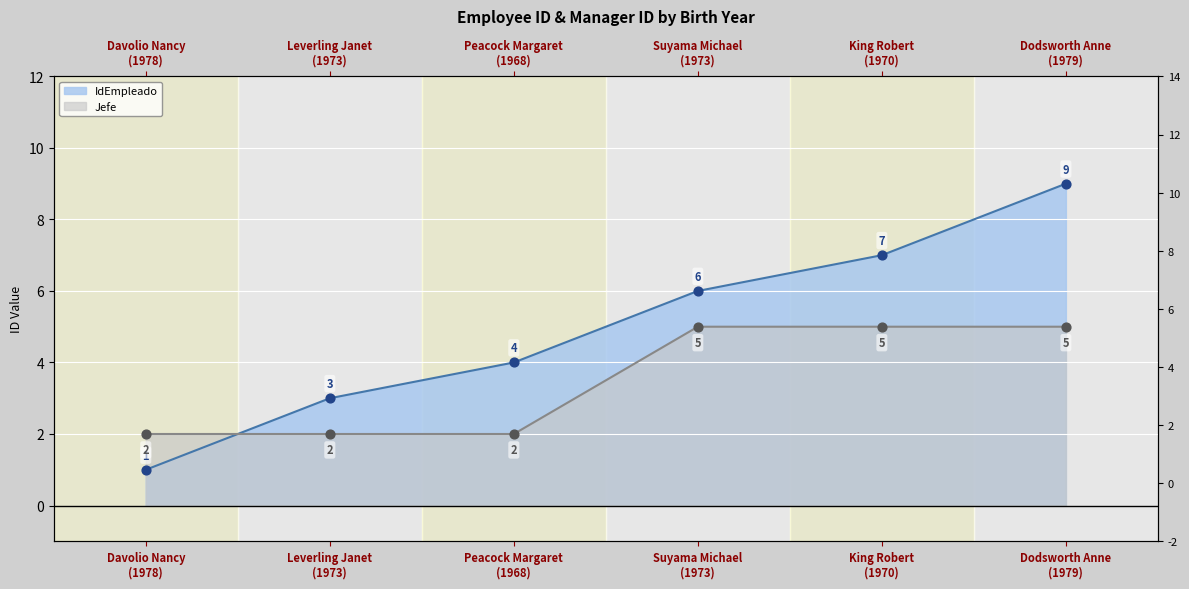

At which category is the sum across all series the highest?

Dodsworth Anne (1979)